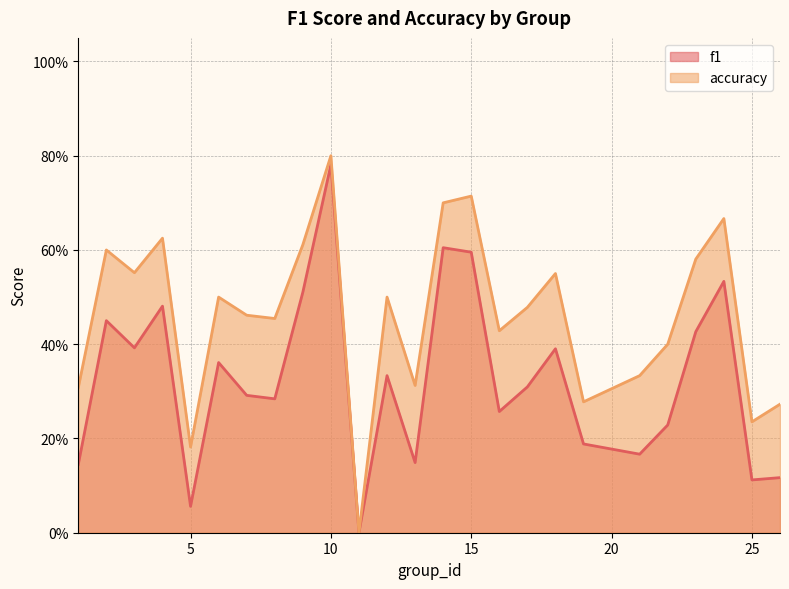

Between 6 and 18, which series saw the biggest shift?

accuracy